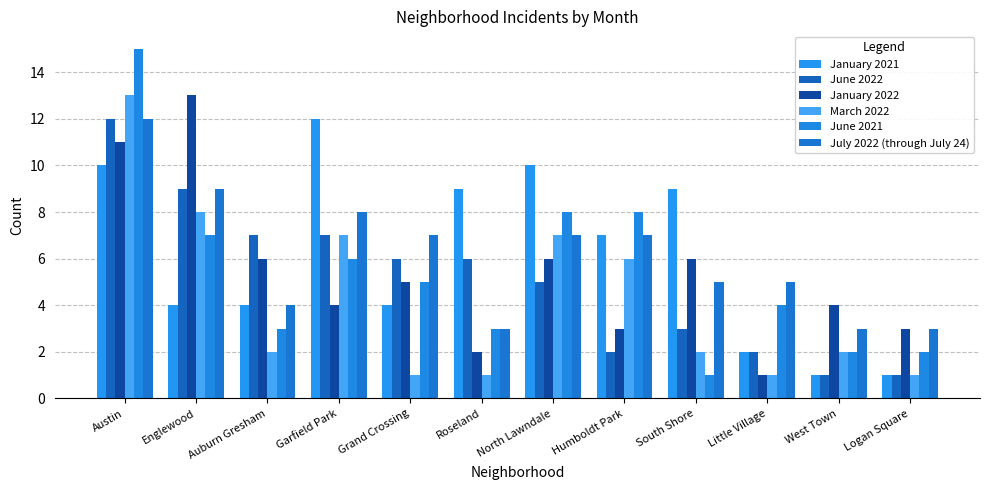

What position from the right is Garfield Park?

9